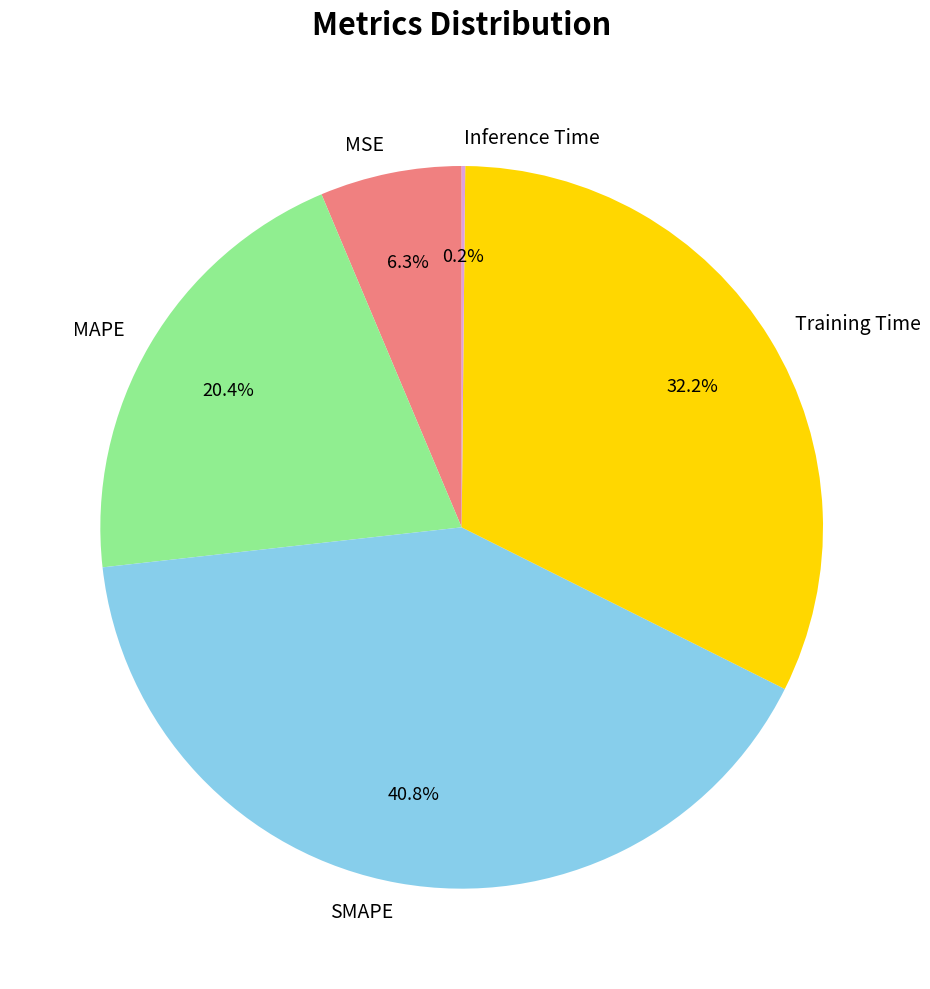

Does MAPE account for over 50% of the chart?

No